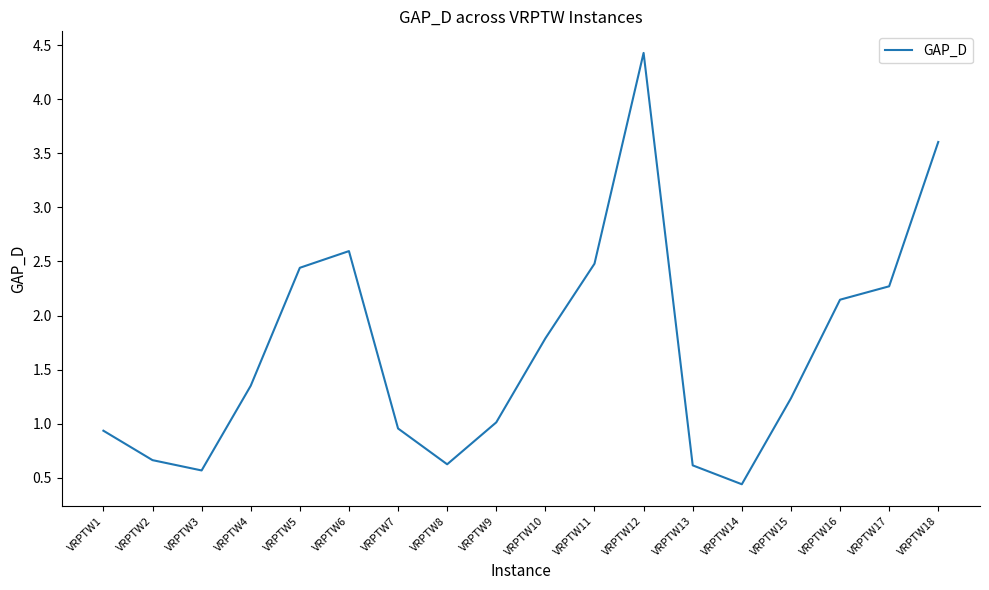

At which category does the chart reach its minimum across all series?

VRPTW14